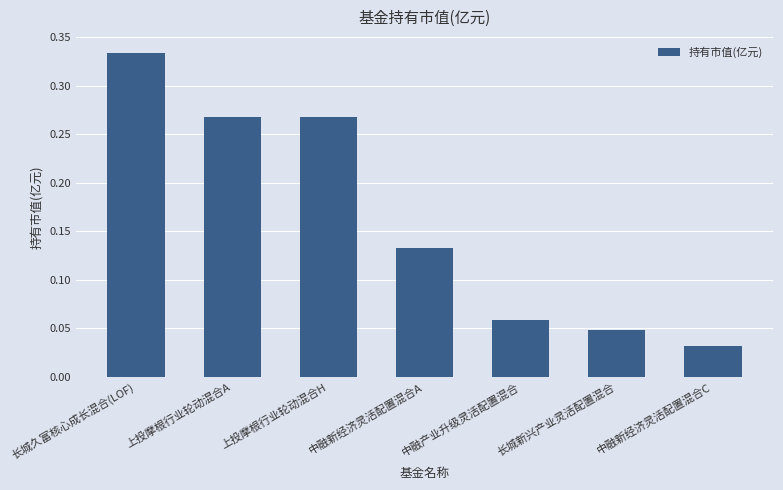

What position from the left is 中融新经济灵活配置混合A?

4